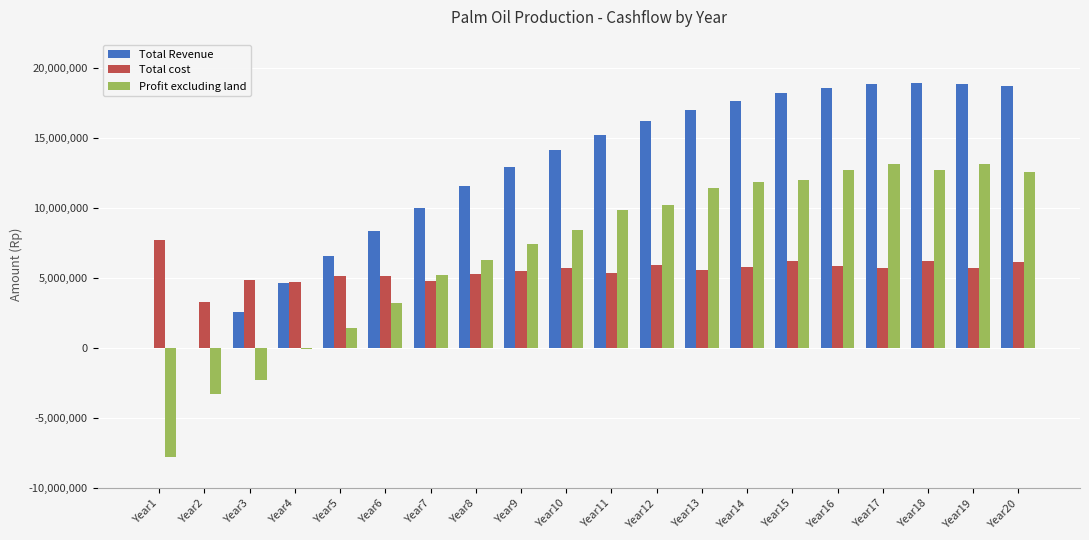

What are all the series names shown in the legend?

Total Revenue, Total cost, Profit excluding land